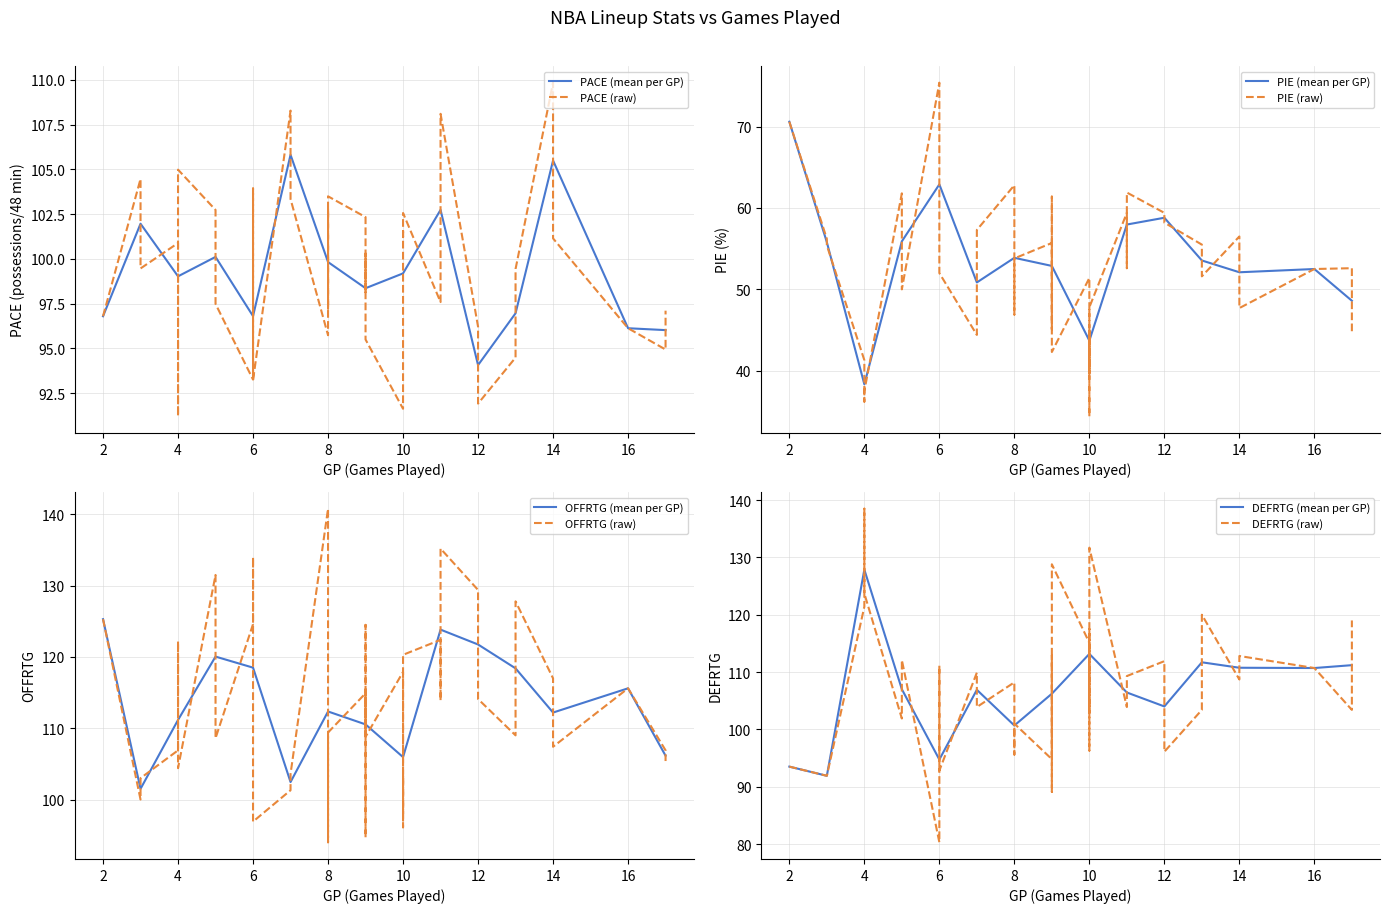

What is the value of the PIE point at the 18th from the left?

46.9